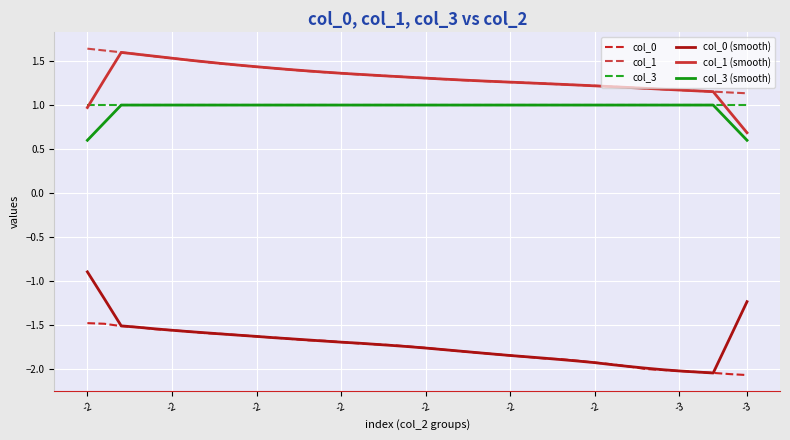

True or false: col_0 (smooth) and col_3 intersect in this chart.

False